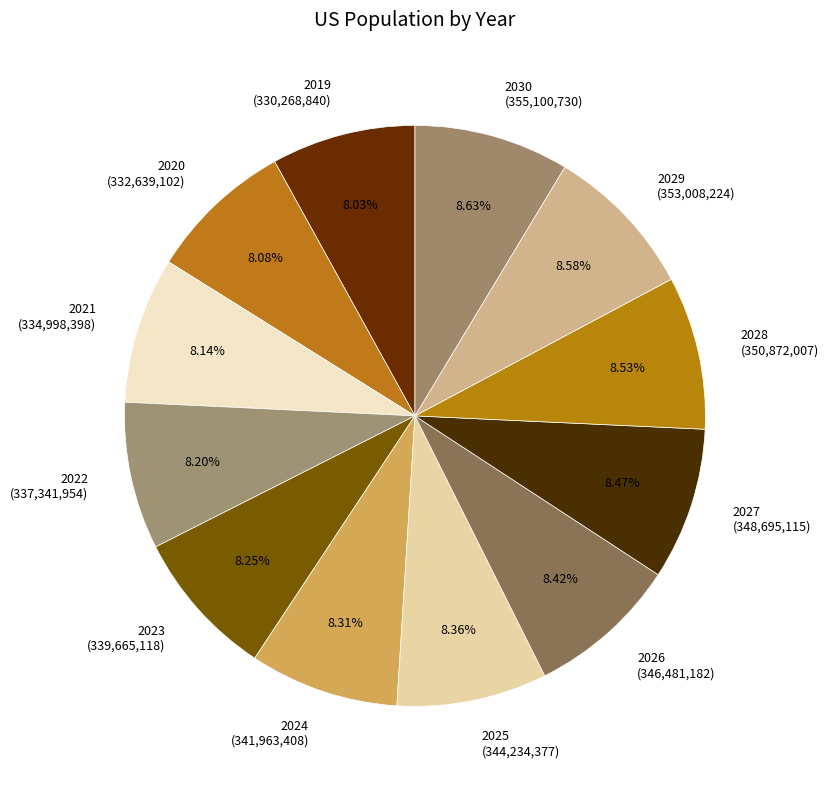

What percentage is NOT represented by 2021?

91.9%